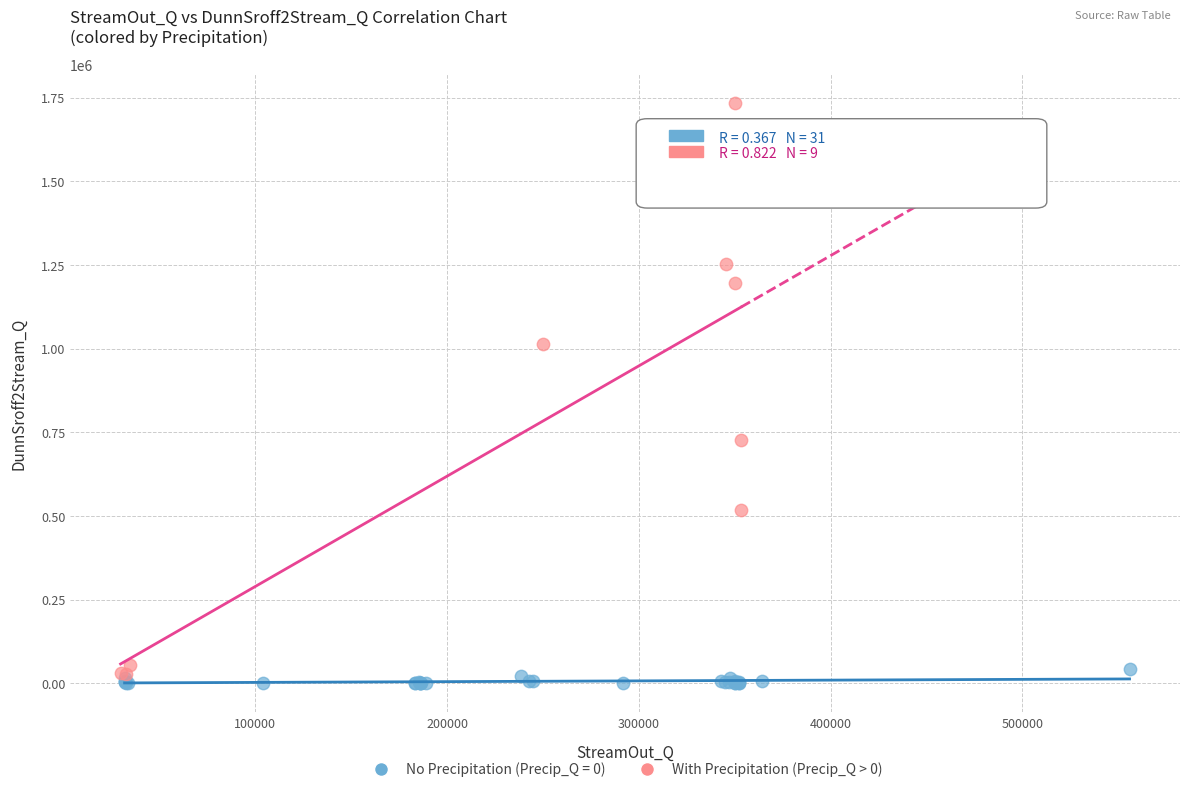

Which series reaches the maximum Y coordinate?

With Precipitation (Precip_Q > 0)